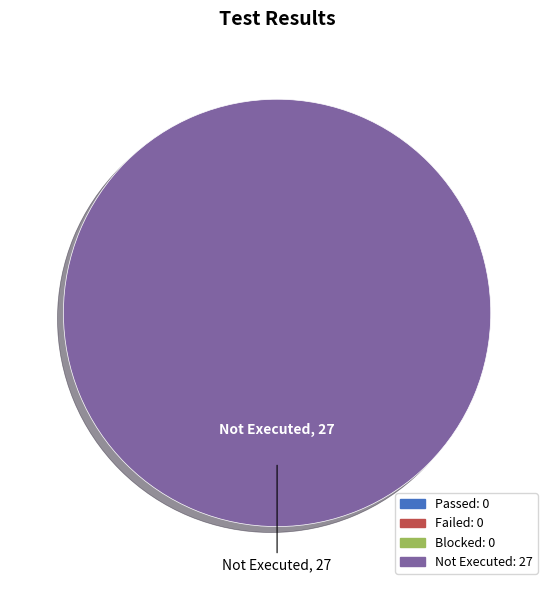

Between Blocked and Not Executed, which is larger?

Not Executed